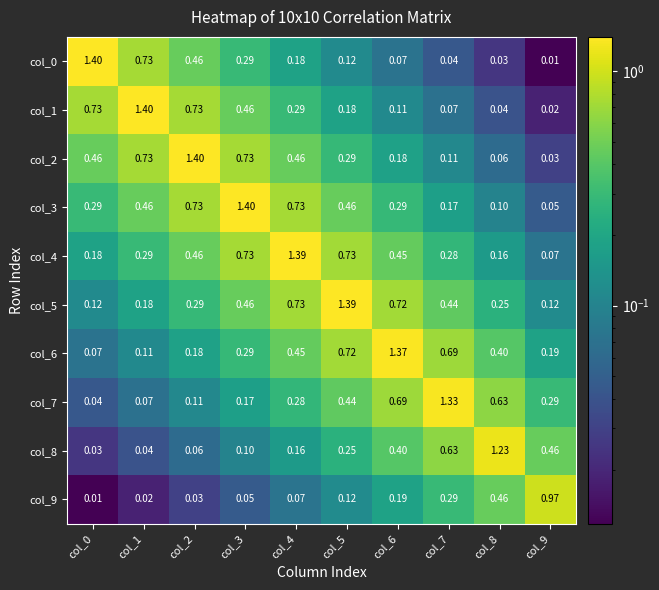

List the series in order of their peak value, highest first.

col_0, col_1, col_2, col_3, col_4, col_5, col_6, col_7, col_8, col_9